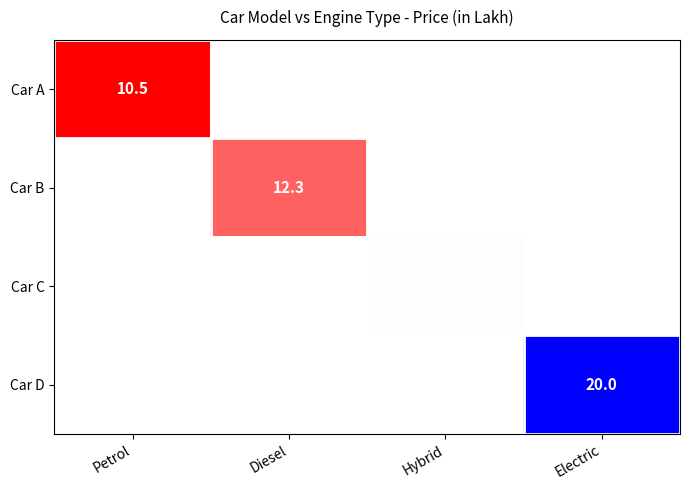

True or false: Car B has a value of 6.8 at Diesel.

False